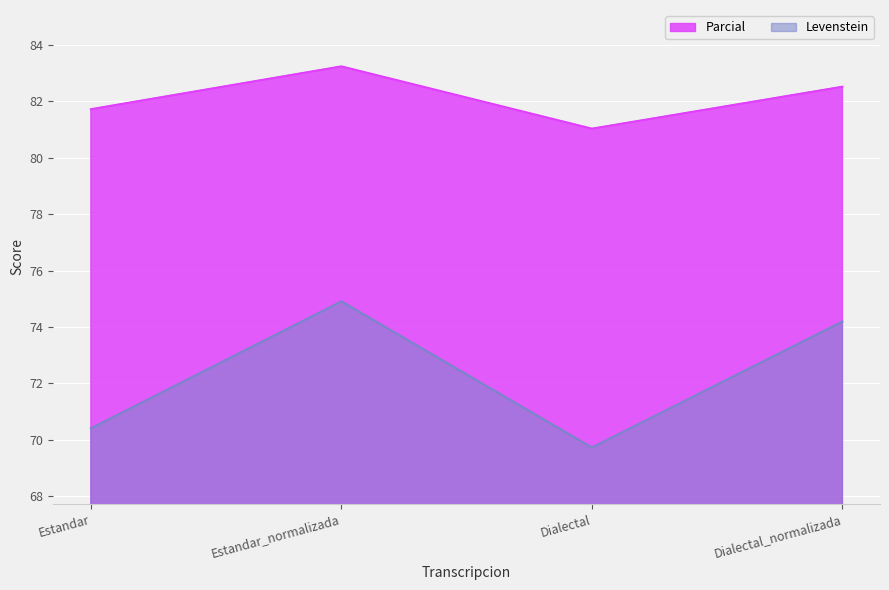

Which has a higher value, Dialectal_normalizada or Estandar?

Dialectal_normalizada